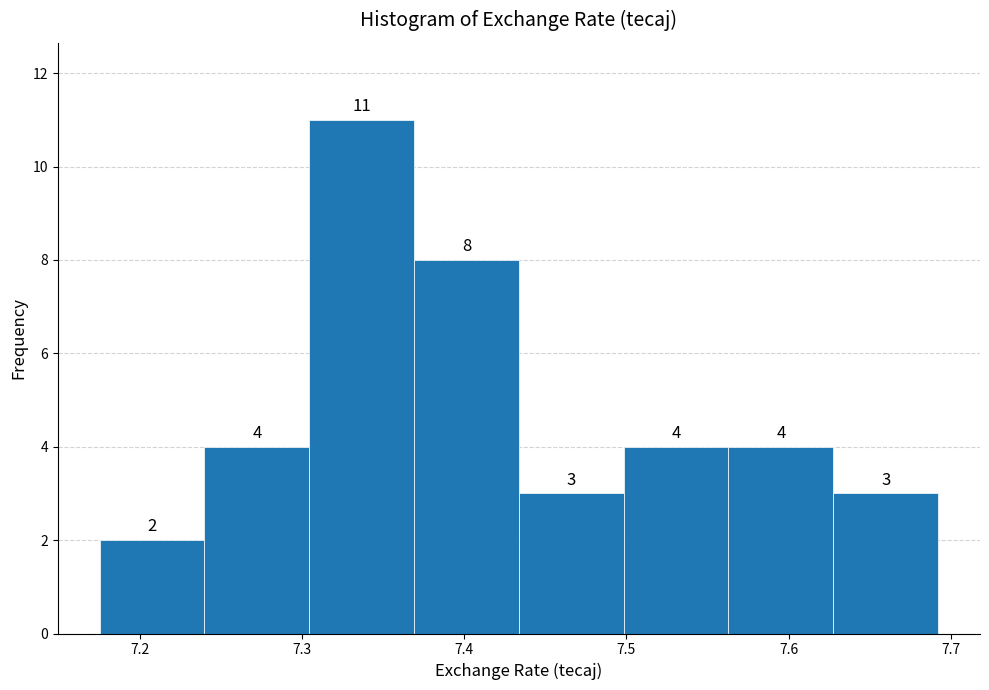

Over which range of the x-axis is the bar tallest?

7.30 to 7.37